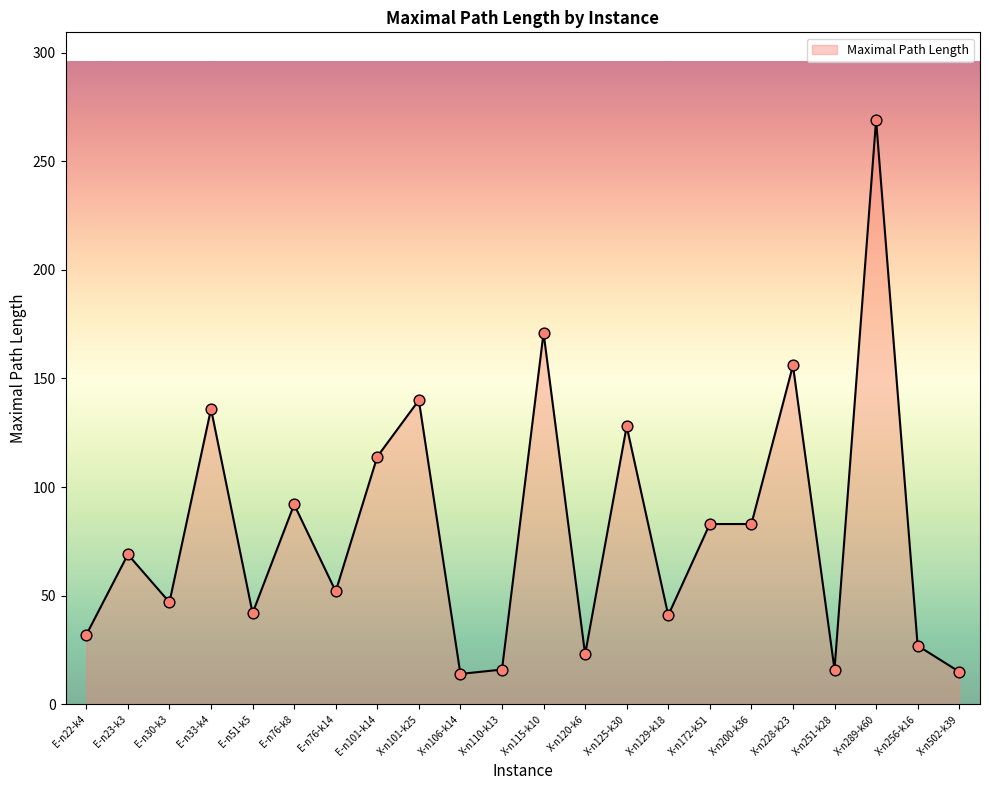

Between E-n33-k4 and E-n30-k3, which is larger?

E-n33-k4